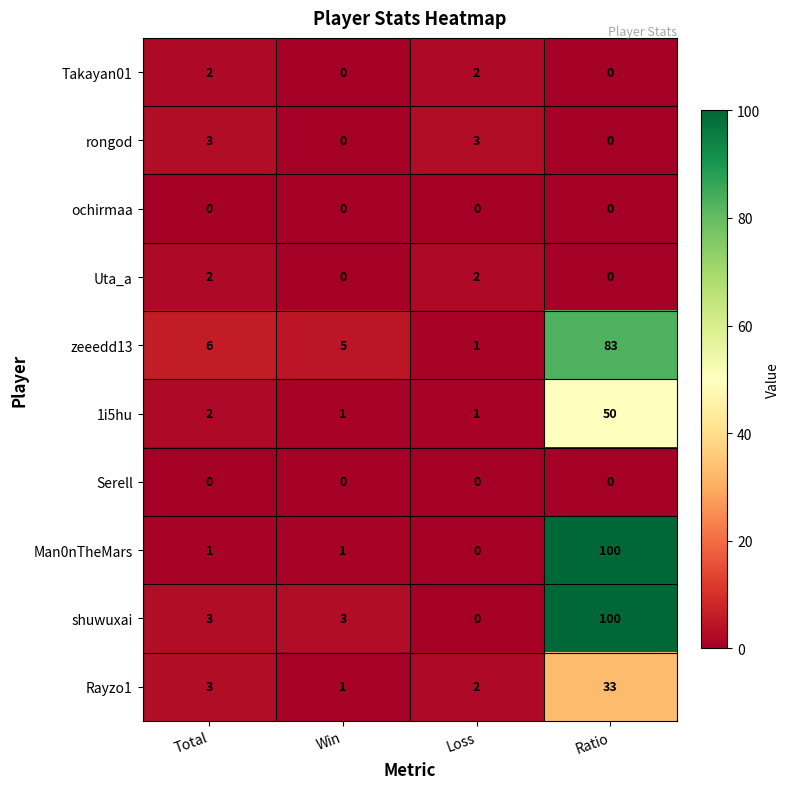

What is the maximum value shown in the chart?

100